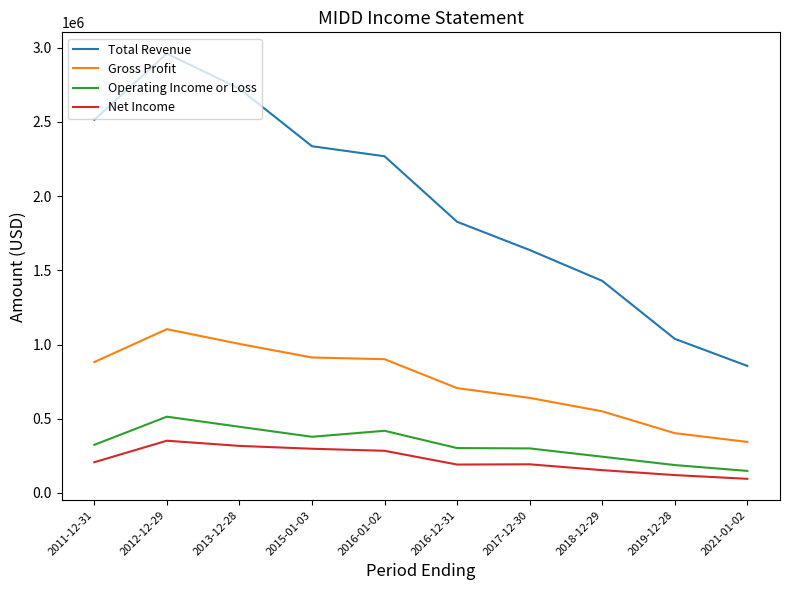

What is the sum of all Net Income values?

2214000